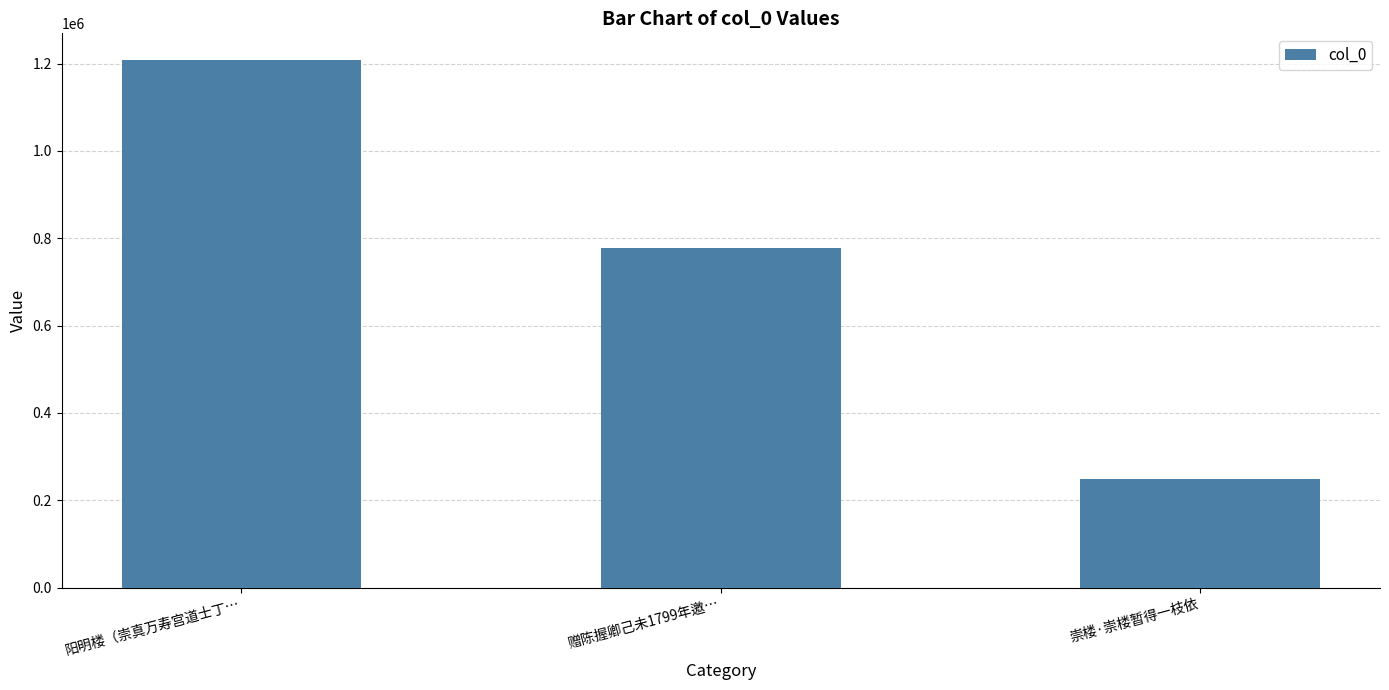

How many values are between 248679 and 1208671?

3